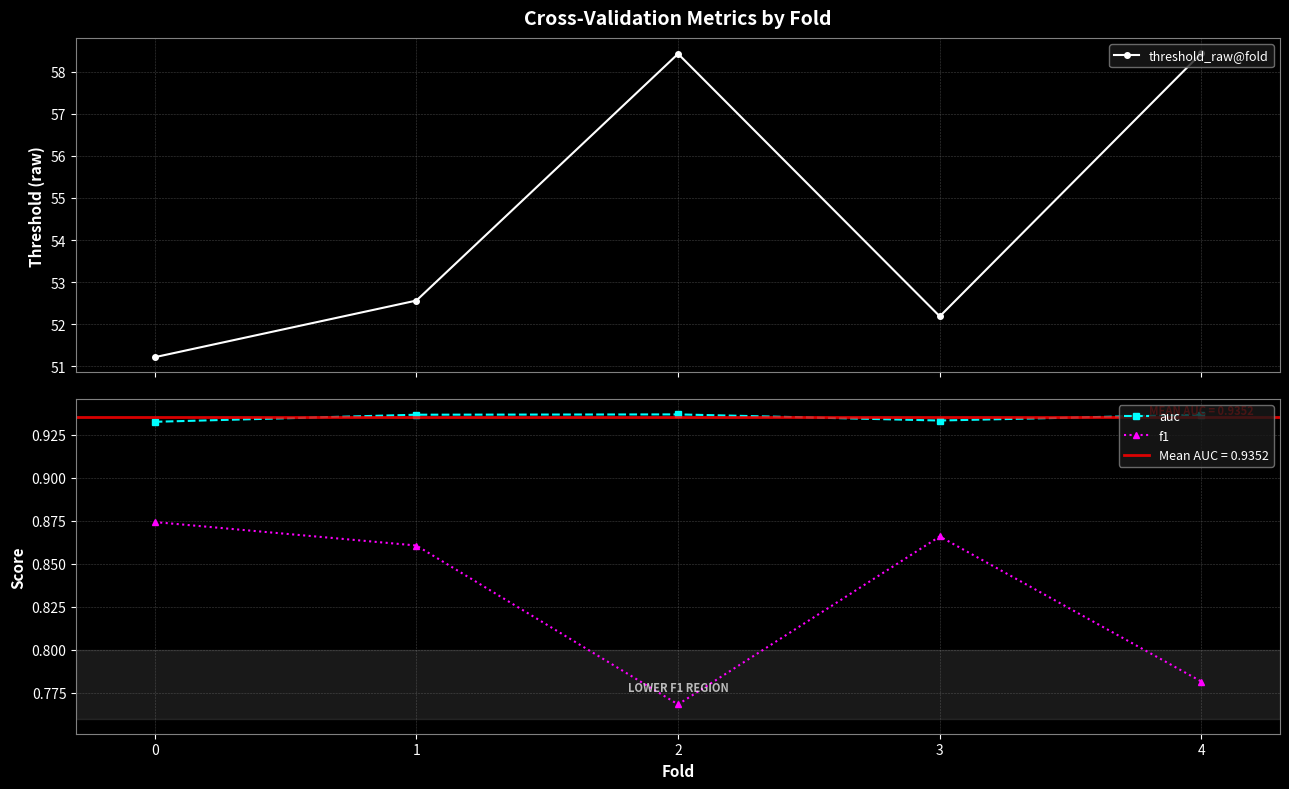

Is the value of f1 at 1 greater than the value of threshold_raw@fold at 0?

No